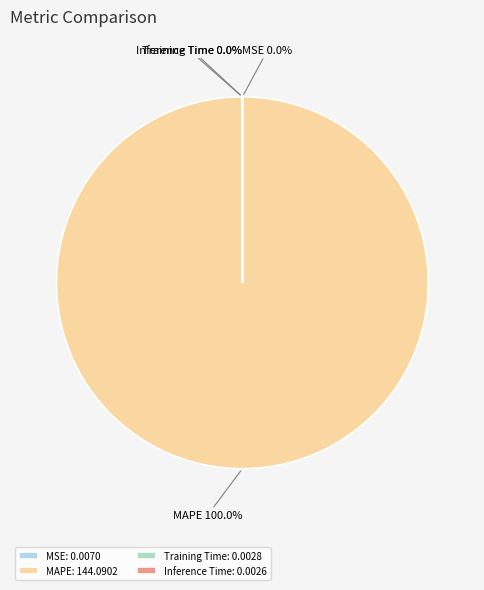

How many segments does this pie chart have?

4